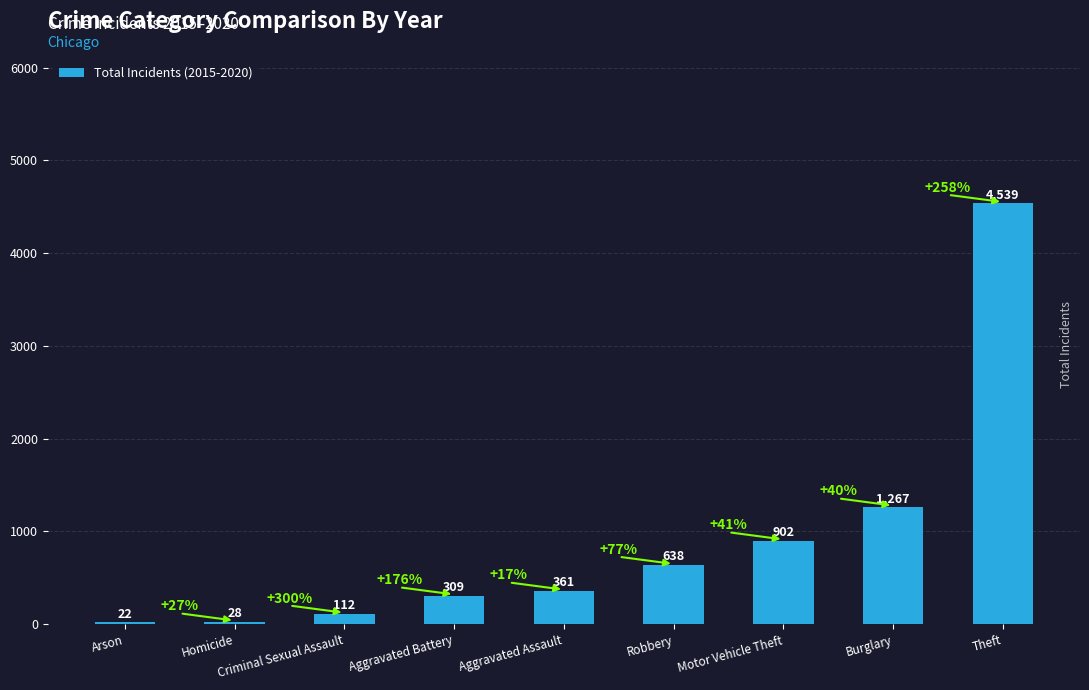

What is the change in value from Aggravated Assault to Motor Vehicle Theft?

+541